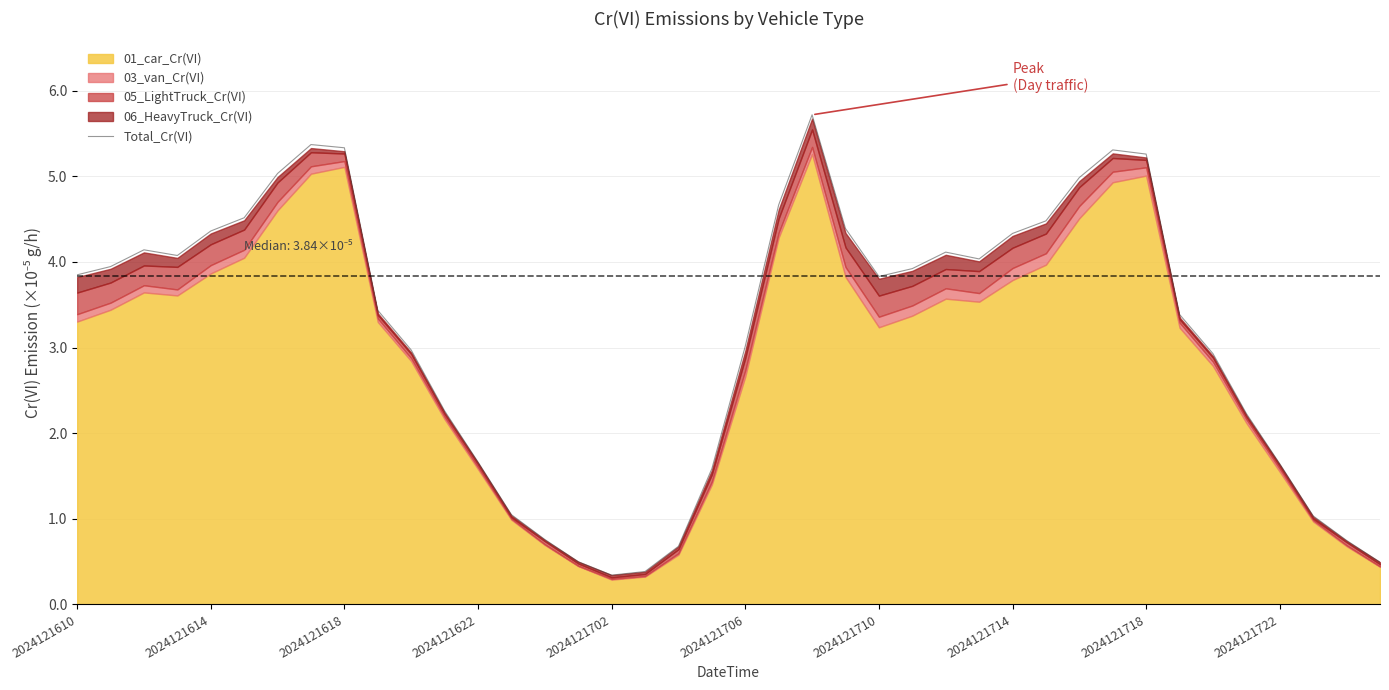

How many lines are shown in the chart?

1